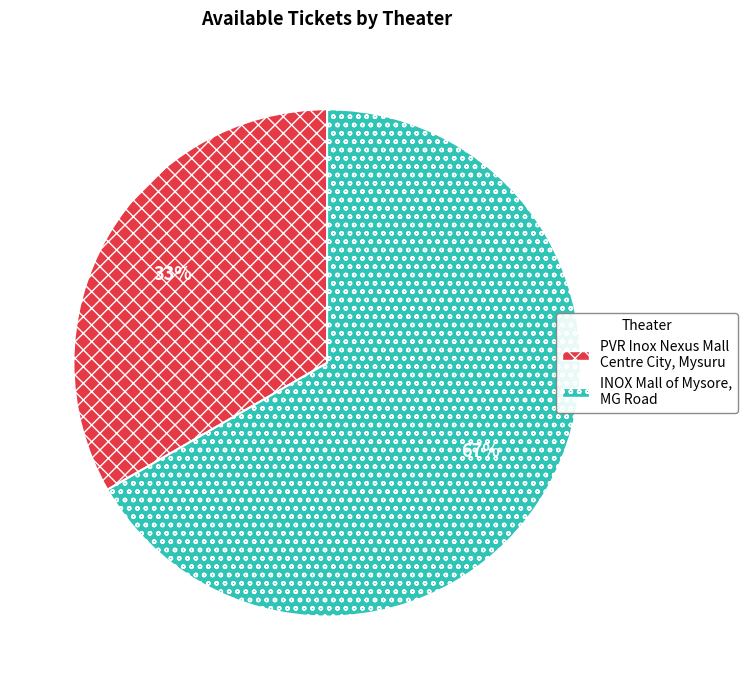

Does PVR Inox Nexus Mall Centre City, Mysuru represent more than half of the total?

No